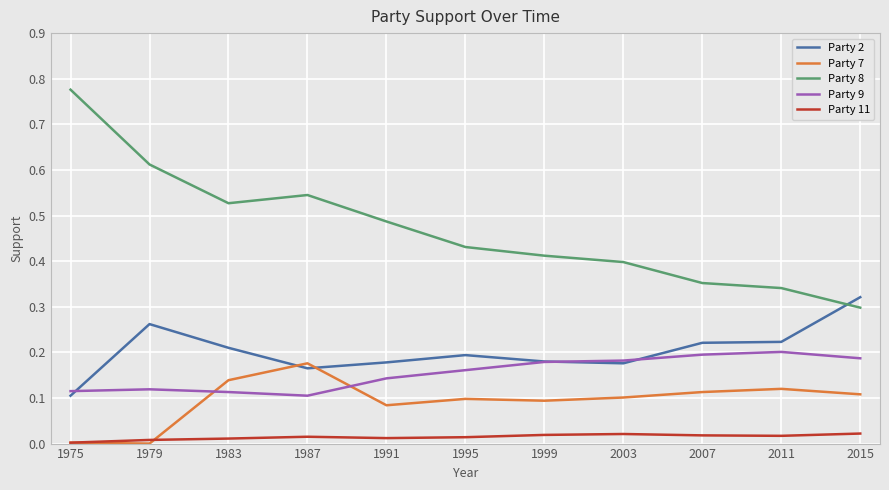

Is it true that Party 9 equals 0.1 at 1983?

True